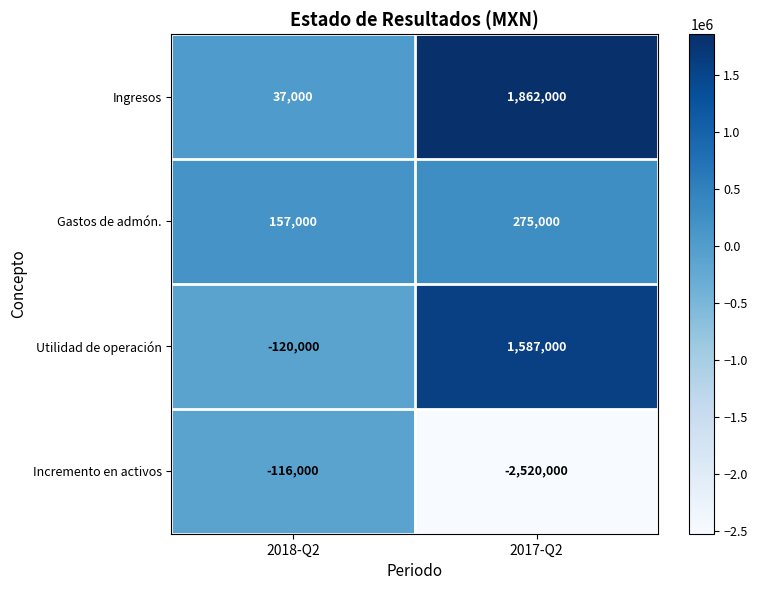

How many distinct data groups are displayed?

4